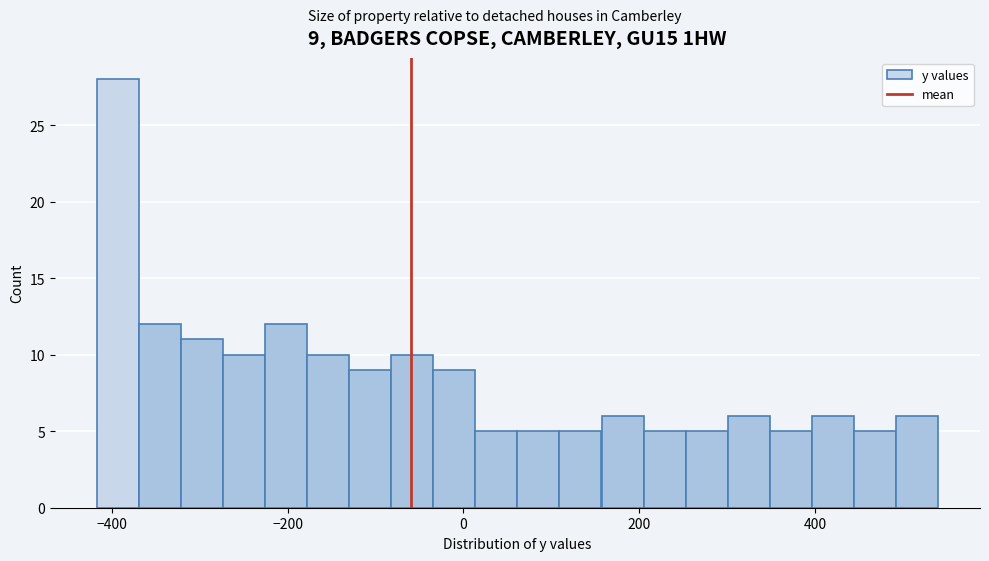

Read against the x-axis, roughly where is the centre of the tallest bar?

-400